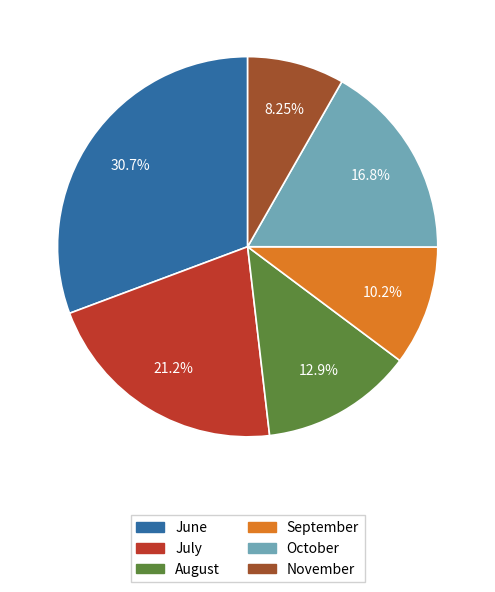

Does any single category account for the majority?

No